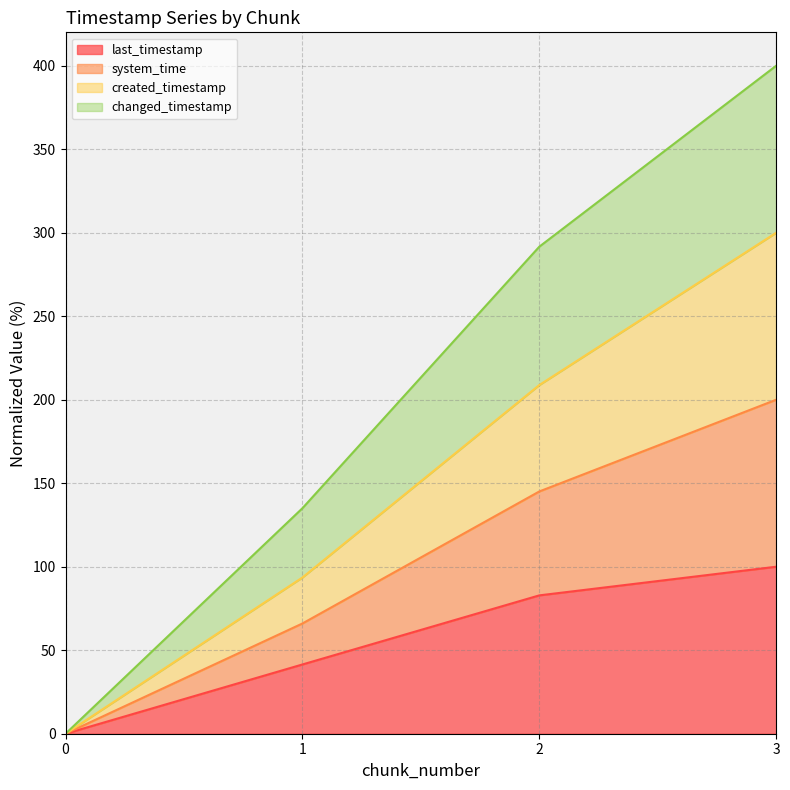

The last_timestamp series shows 100.0 at 3. True or false?

True